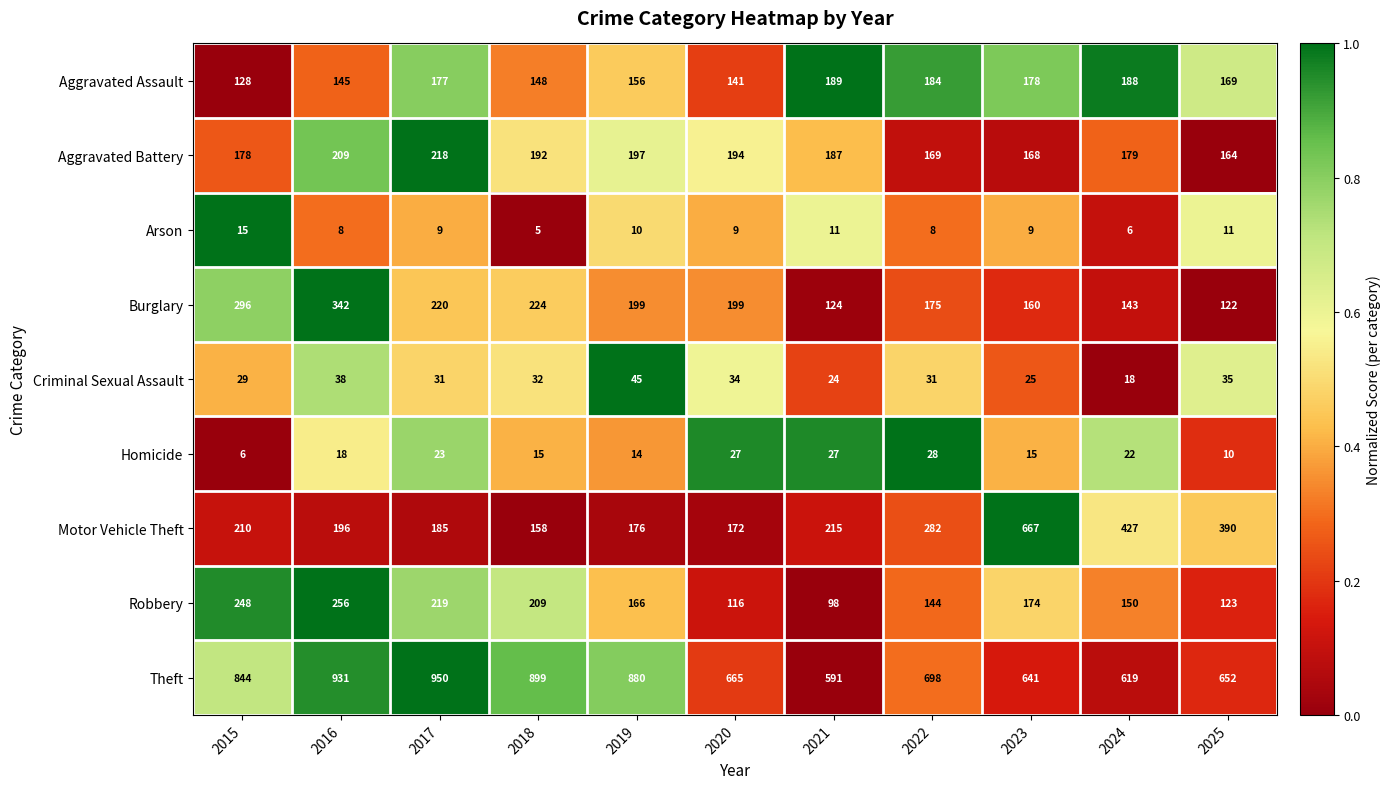

True or false: Theft has a value of 844 at 2015.

True